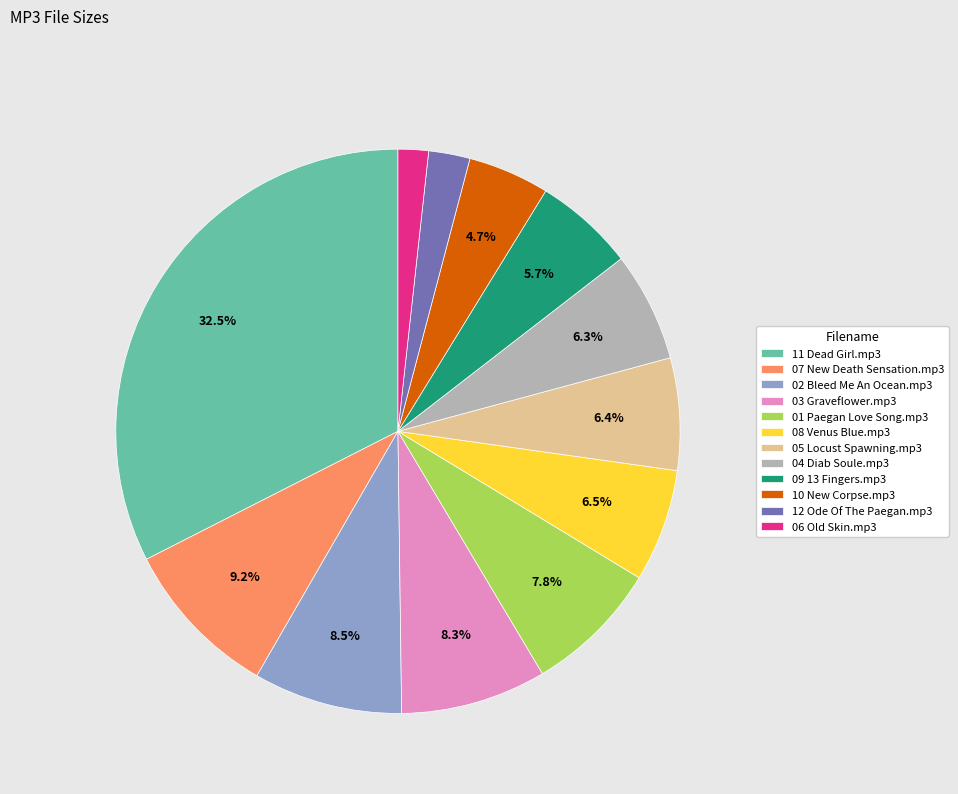

Does 06 Old Skin.mp3 account for over 50% of the chart?

No